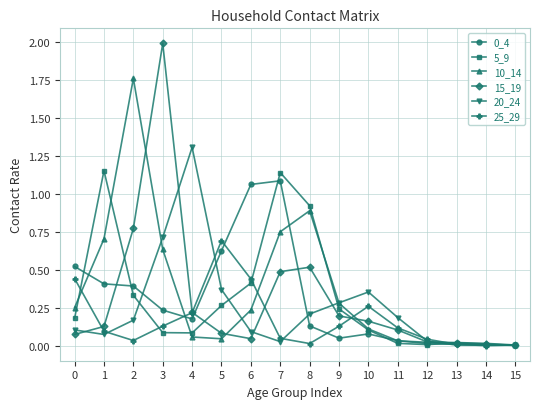

What is the difference between the highest and lowest values at 3?

1.9